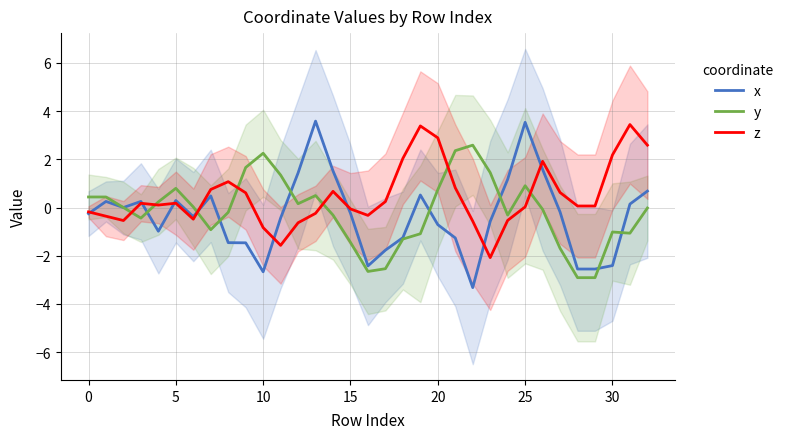

How many distinct data groups are displayed?

3